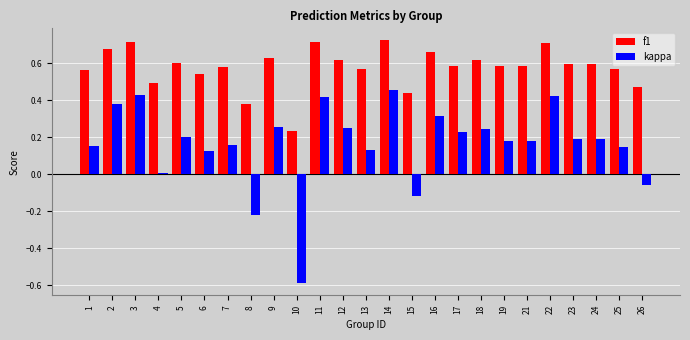

Which series changed the most between 3 and 8?

kappa